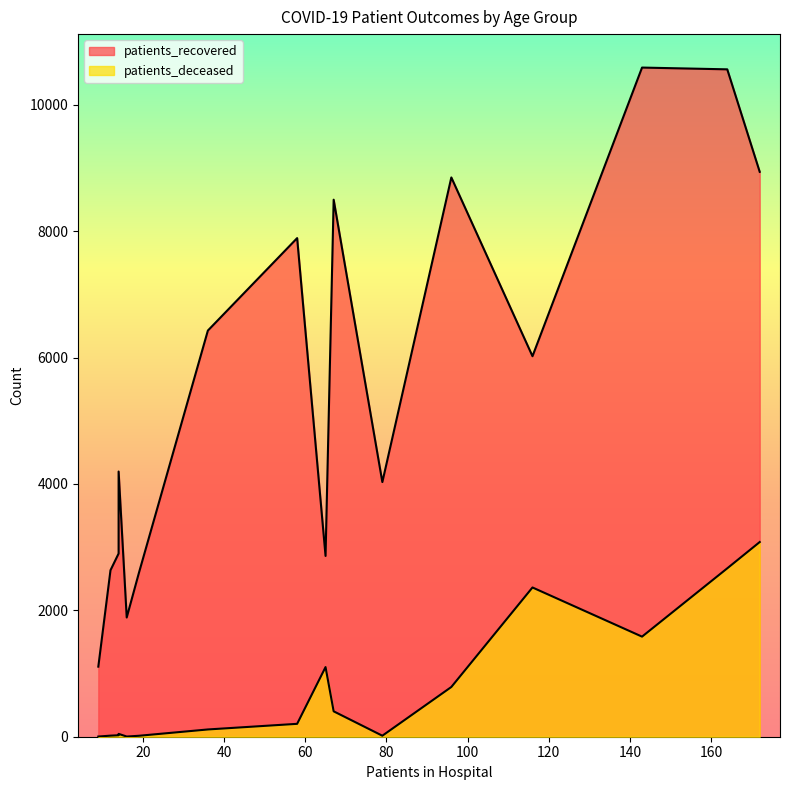

How many values in the patients_recovered series exceed 6022?

7